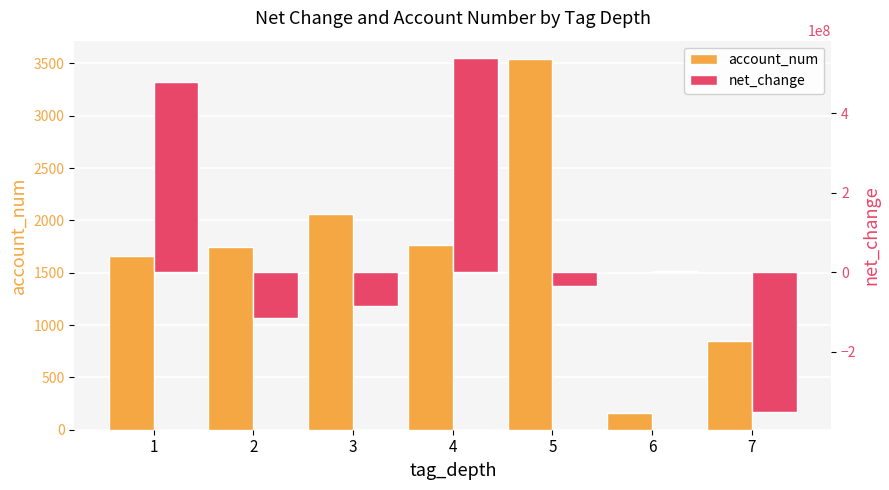

The value of account_num at 1 is 343. True or false?

False